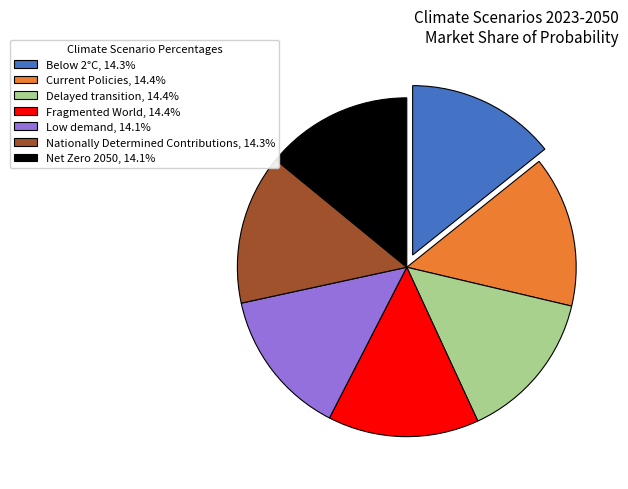

Does Fragmented World represent more than half of the total?

No